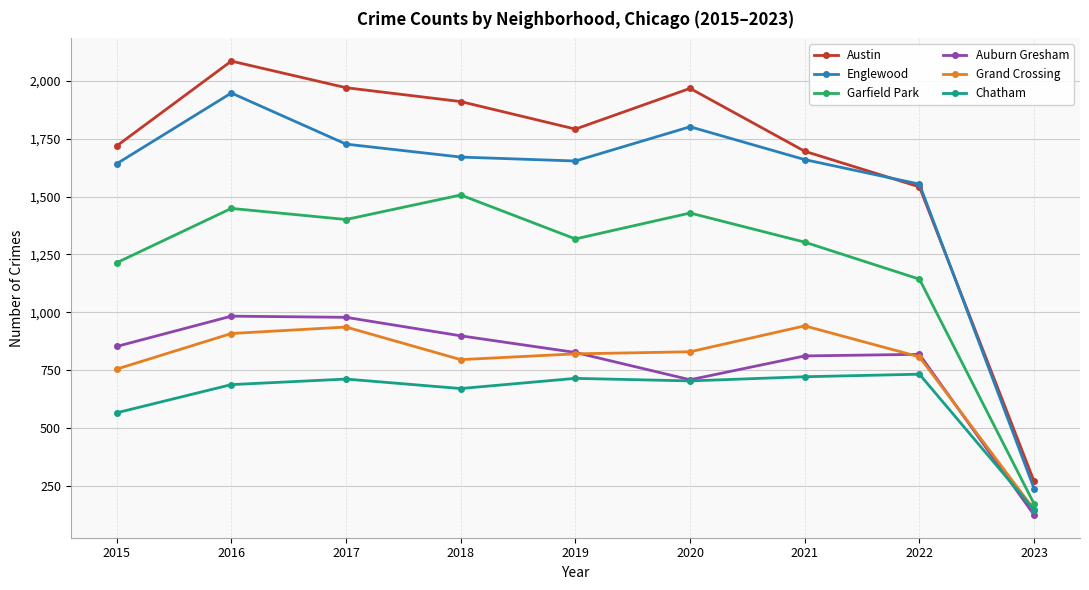

At which category does Grand Crossing reach its first local peak?

2017